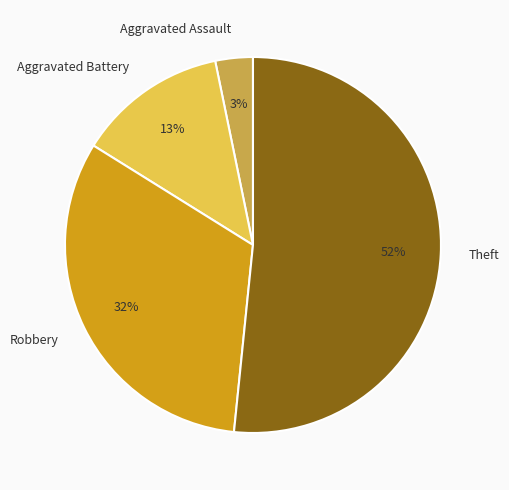

Which category accounts for the majority?

Theft